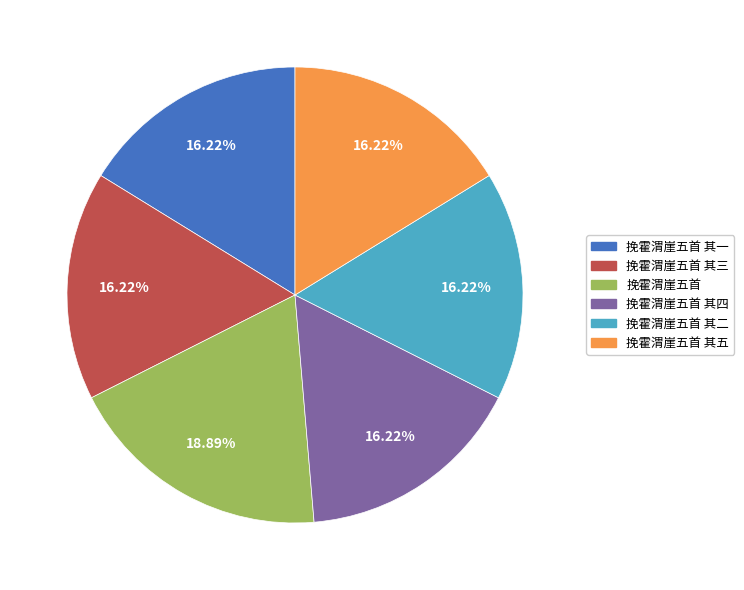

Does any single category account for the majority?

No